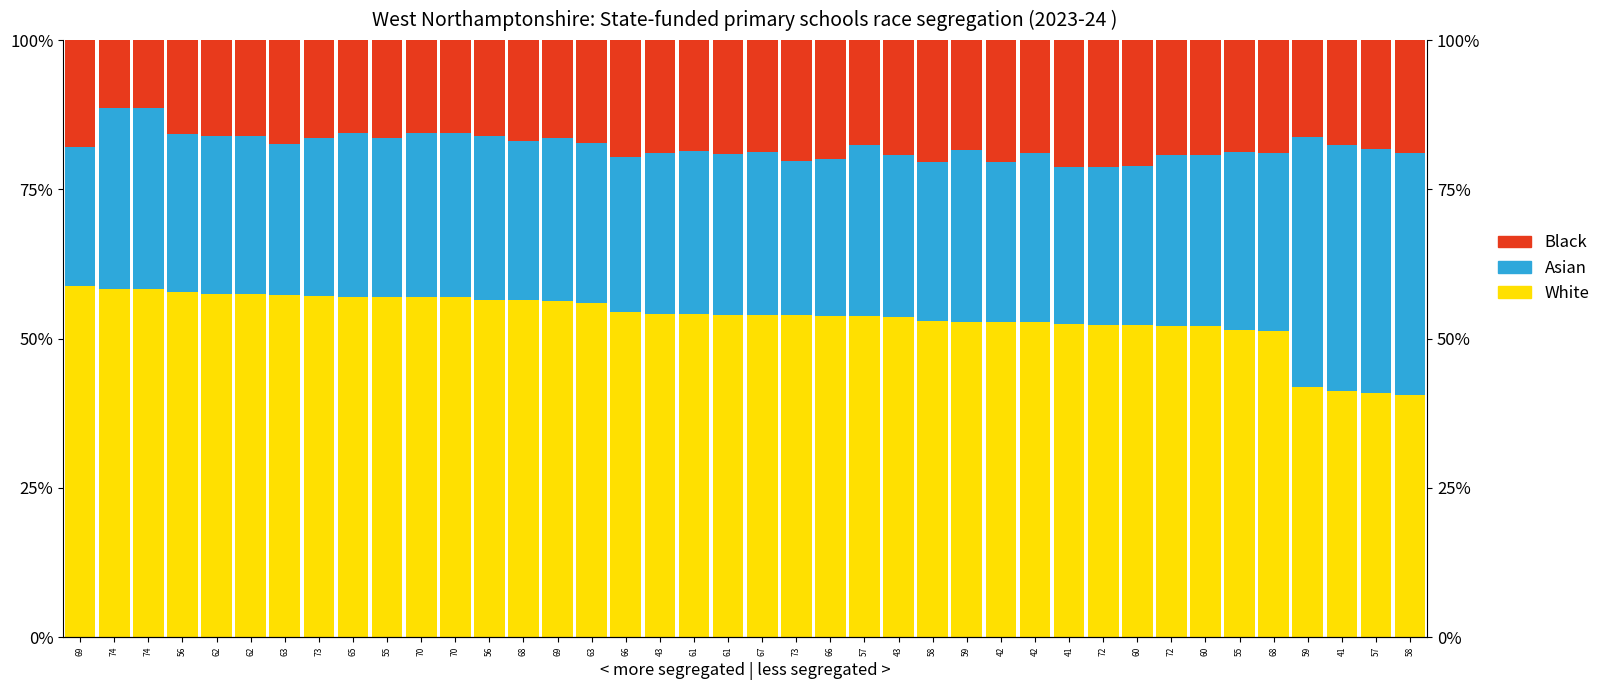

The value of Black at 60 is 0.4. True or false?

False